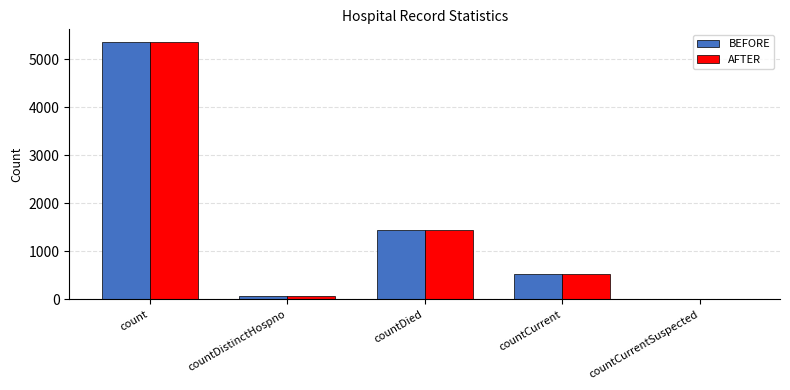

Is the value of AFTER at count greater than the value of BEFORE at countCurrent?

Yes